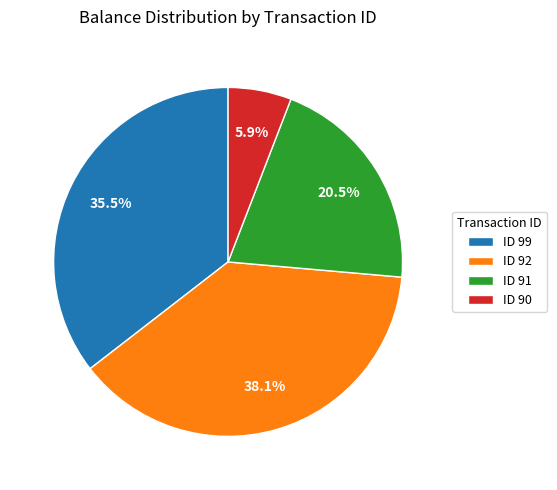

Is ID 92 the majority of the pie?

No